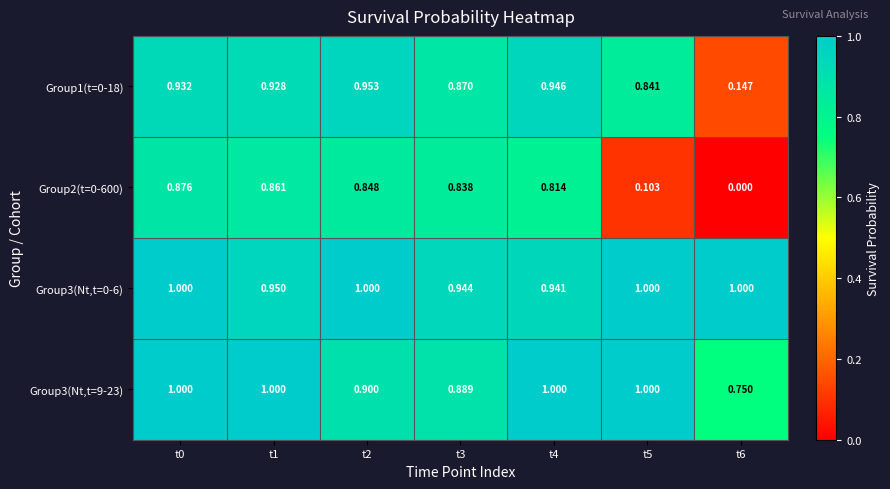

Is the value of Group3(Nt,t=9-23) at t2 greater than the value of Group1(t=0-18) at t6?

Yes